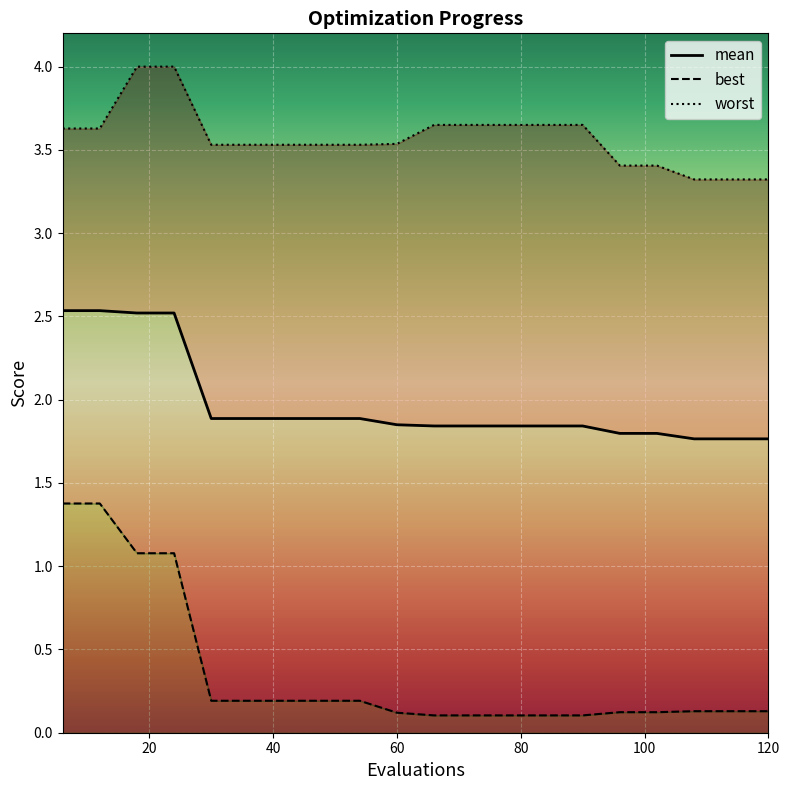

At 120, list the series in order from smallest to largest.

best, mean, worst